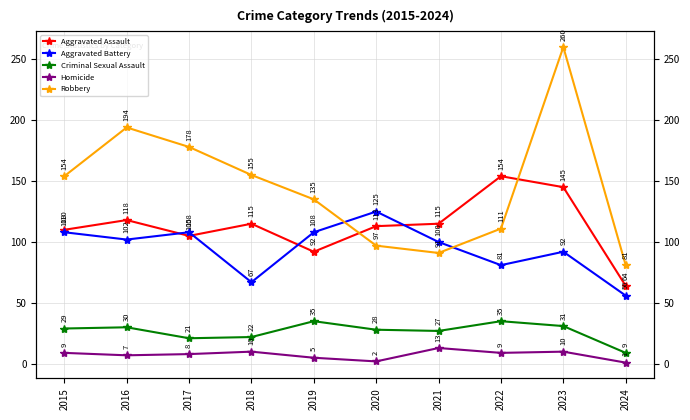

Reading left to right, transcribe all the data shown in this chart.

Aggravated Assault: 110	118	105	115	92	113	115	154	145	64
Aggravated Battery: 108	102	108	67	108	125	100	81	92	56
Criminal Sexual Assault: 29	30	21	22	35	28	27	35	31	9
Homicide: 9	7	8	10	5	2	13	9	10	1
Robbery: 154	194	178	155	135	97	91	111	260	81